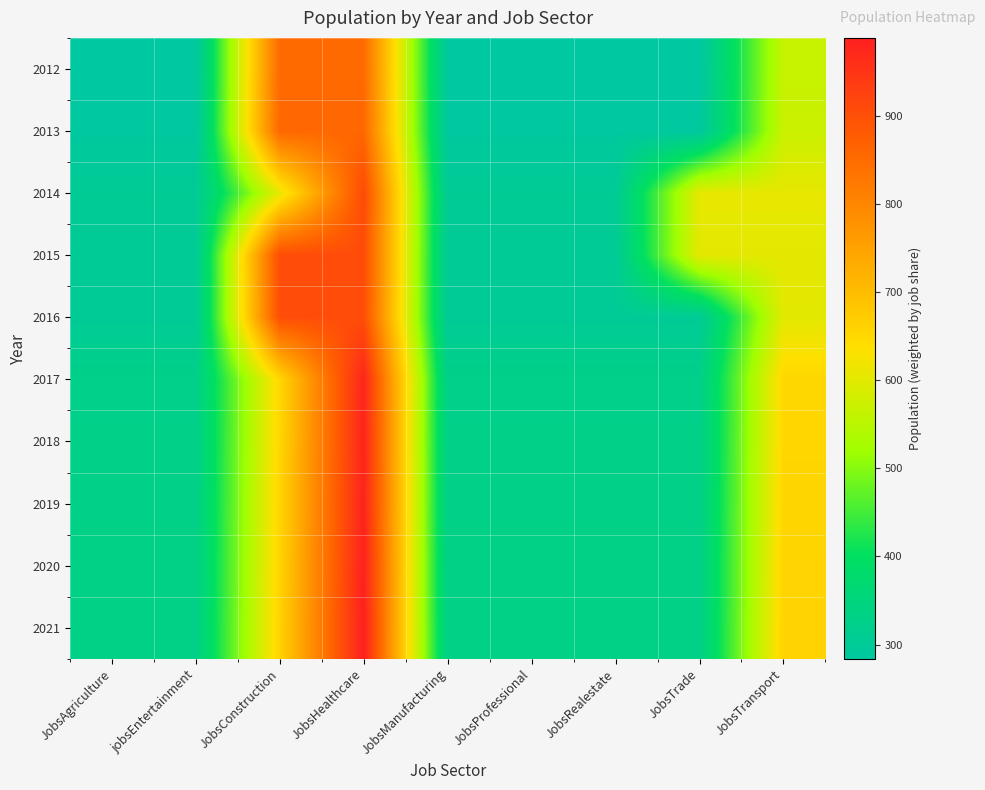

How many data points does each series have?

9